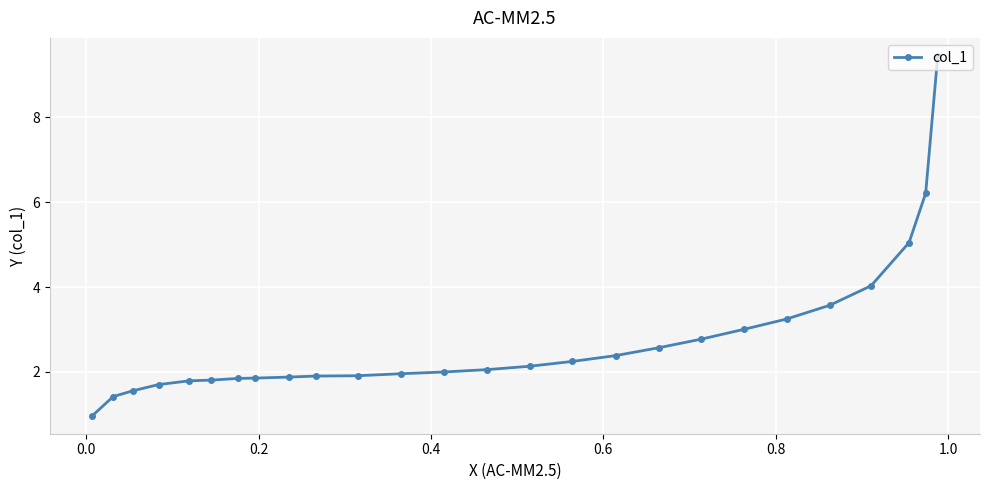

What is the value of the 20th point from the left?

3.0